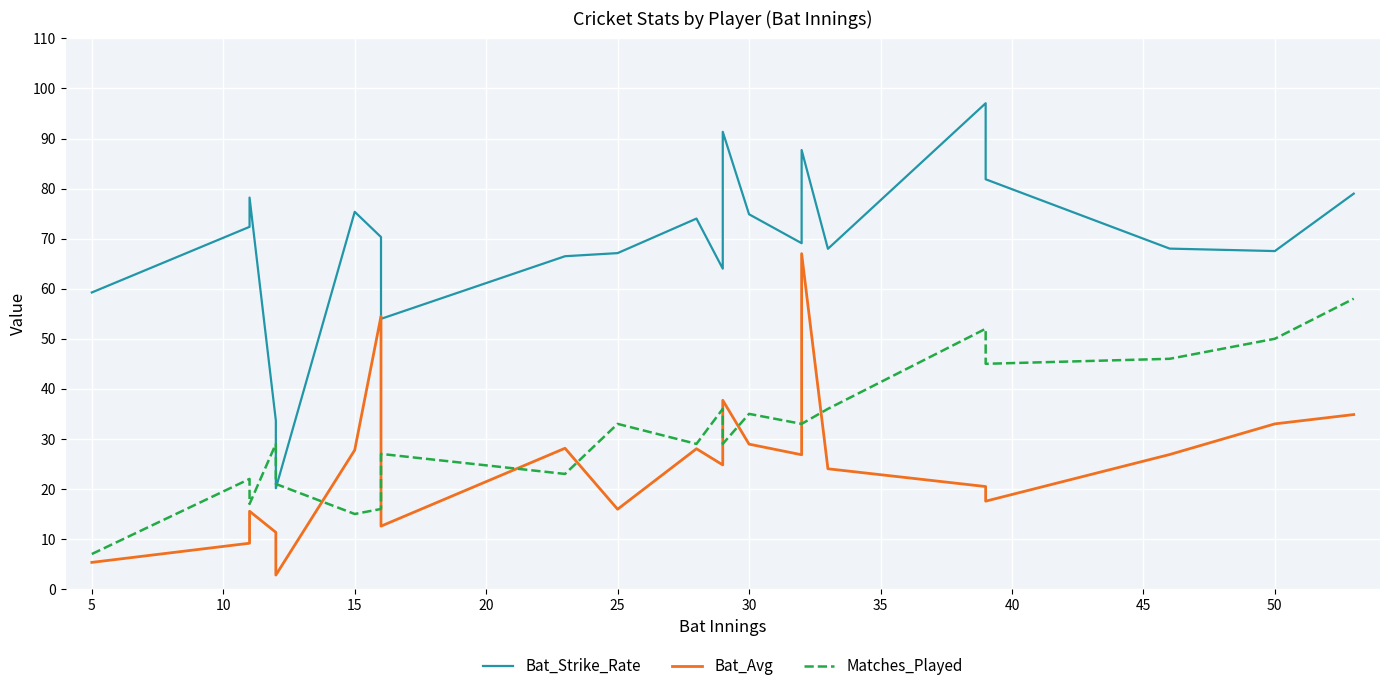

How many values in the Bat_Strike_Rate series exceed 70?

11